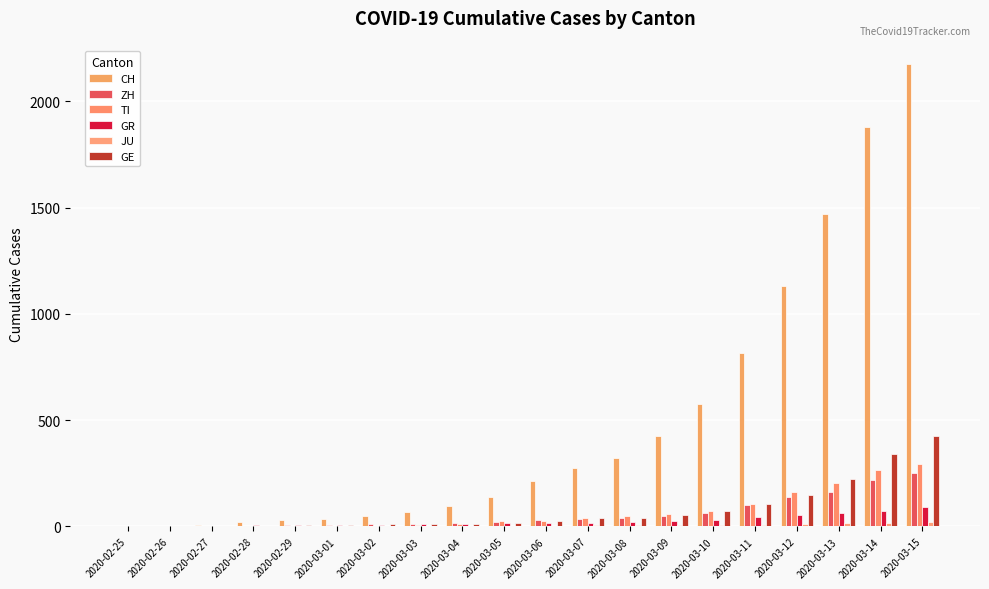

How many series are shown in this chart?

6